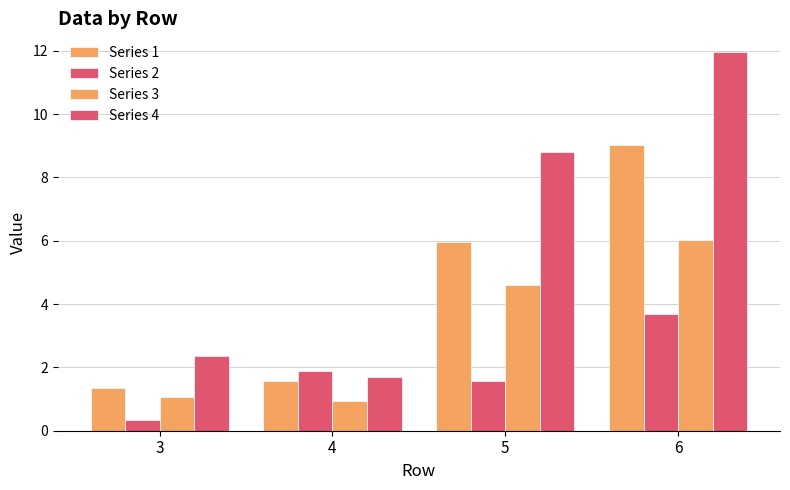

Reading right to left, list all the values displayed in this chart.

Series 1: 9.0	6.0	1.6	1.4
Series 2: 3.7	1.6	1.9	0.3
Series 3: 6.0	4.6	0.9	1.1
Series 4: 12.0	8.8	1.7	2.4